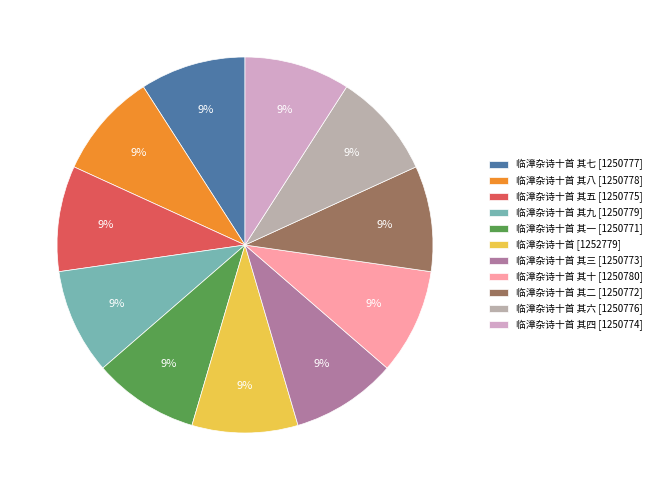

Rank the categories by value from lowest to highest.

临漳杂诗十首 其一, 临漳杂诗十首 其二, 临漳杂诗十首 其三, 临漳杂诗十首 其四, 临漳杂诗十首 其五, 临漳杂诗十首 其六, 临漳杂诗十首 其七, 临漳杂诗十首 其八, 临漳杂诗十首 其九, 临漳杂诗十首 其十, 临漳杂诗十首